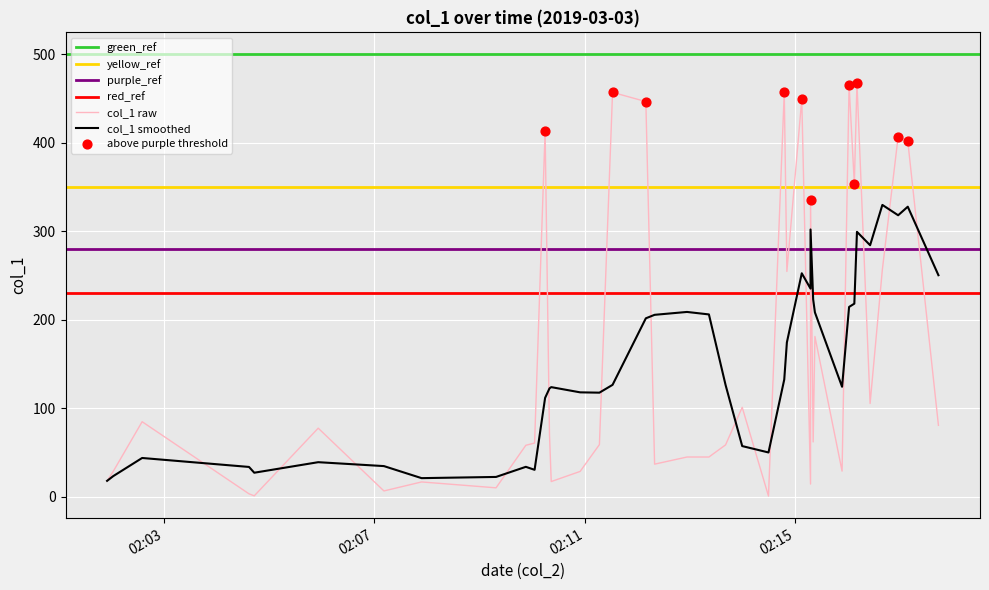

What is the change in value from 7 to 35?

+250.3